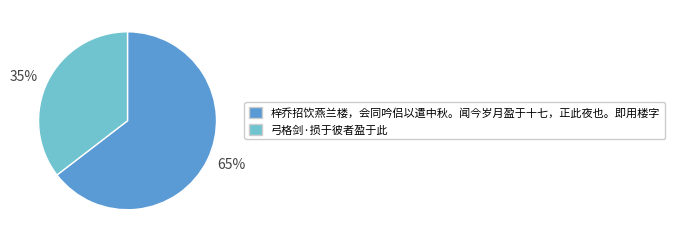

What percentage is the 弓格剑·损于彼者盈于此 slice, to the nearest percent?

35%